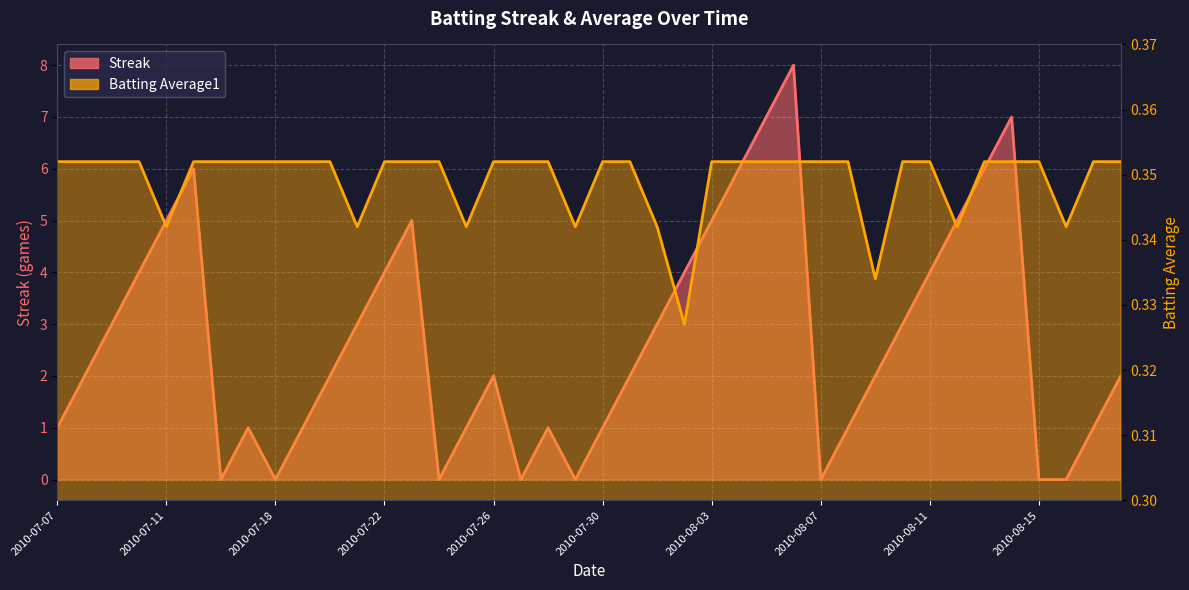

What is the average value of the Batting Average1 series?

0.3